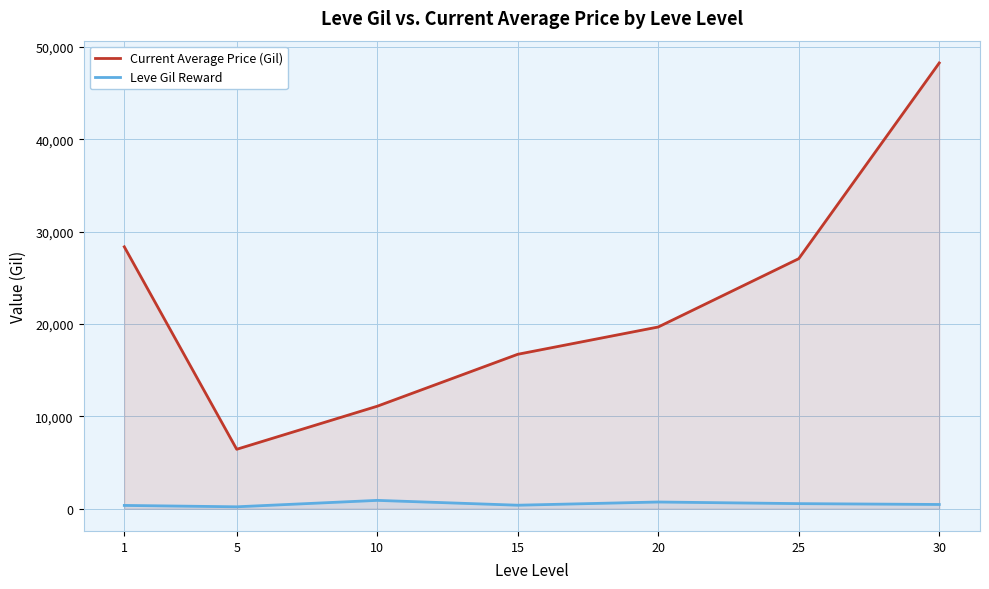

True or false: Current Average Price (Gil) and Leve Gil Reward cross at least once.

False